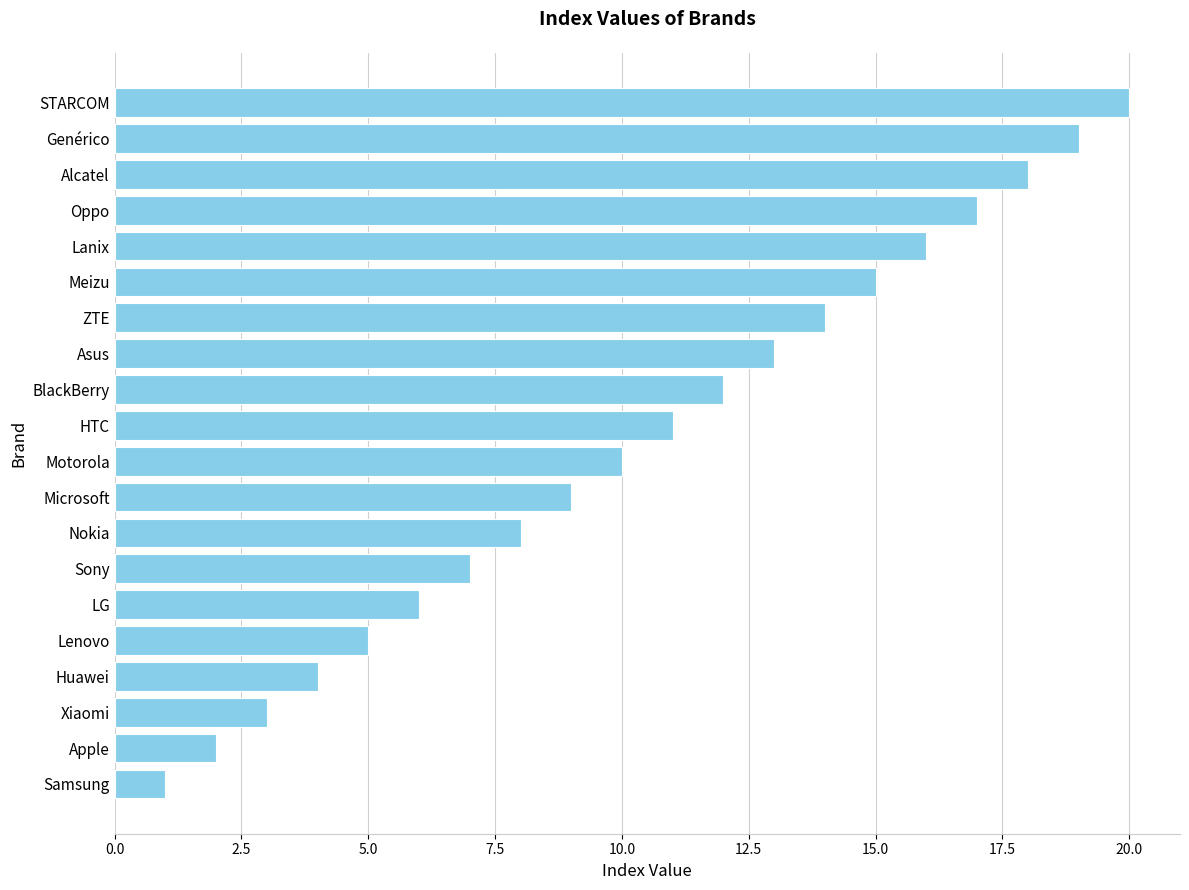

Reading bottom to top, transcribe all the data shown in this chart.

1	2	3	4	5	6	7	8	9	10	11	12	13	14	15	16	17	18	19	20